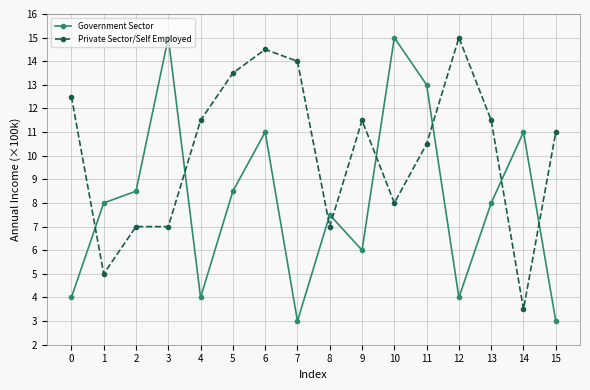

How many times do Private Sector/Self Employed and Government Sector cross each other?

8